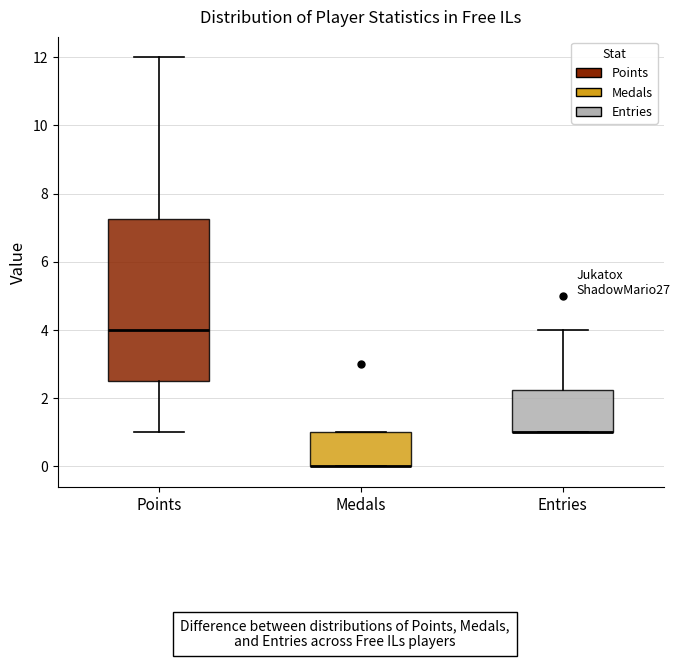

Reading left to right, read every box against the y-axis: the position of its median line, the range the box covers, and the ends of its whiskers. The values are not printed on the chart, so give them approximately, as read against the axis.

Points: median 4.0, box 2.6 to 7.2, whiskers 1.0 to 12.0
Medals: median 0.0 (drawn on the box's lower edge), box 0.0 to 1.0, whiskers 0.0 to 1.0
Entries: median 1.0 (drawn on the box's lower edge), box 1.0 to 2.2, whiskers 1.0 to 4.0